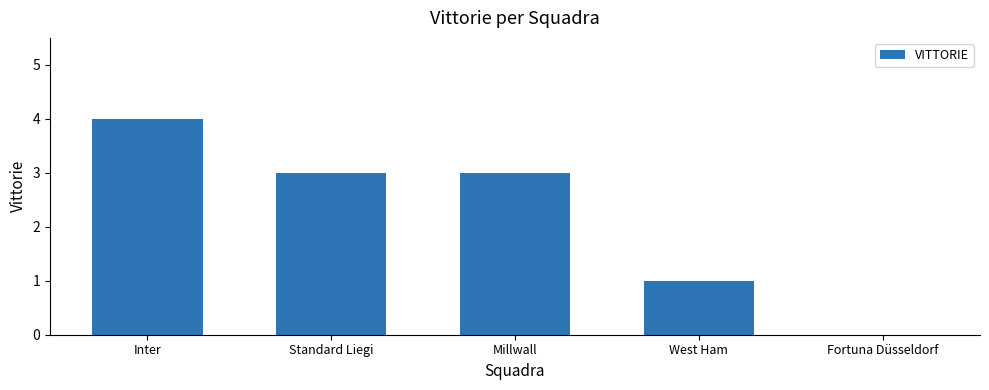

The chart shows a value of 3 at Standard Liegi. True or false?

True